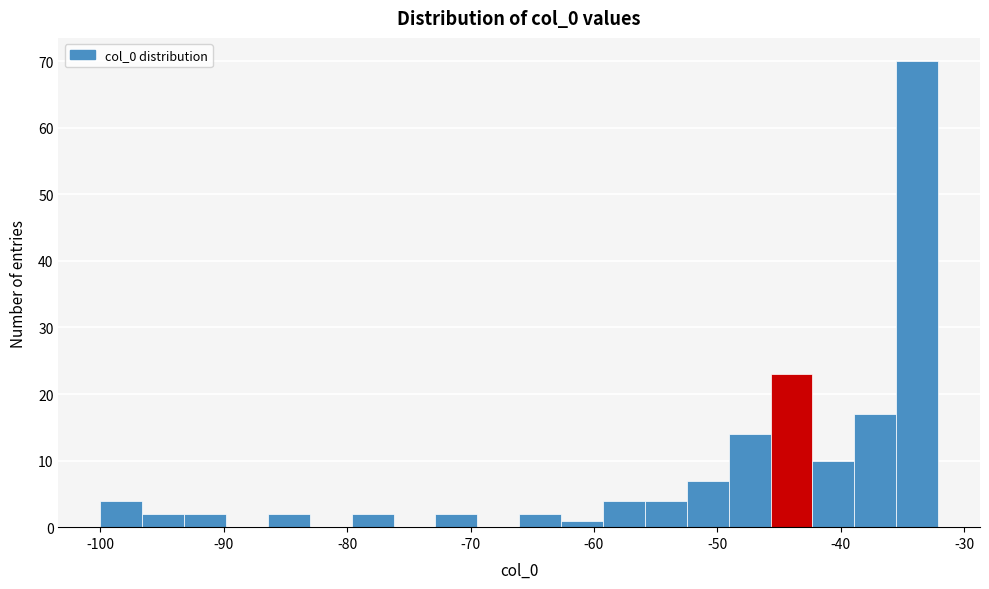

Around what value on the x-axis is the tallest bar? Give the approximate position of its centre, as read against the axis.

-34